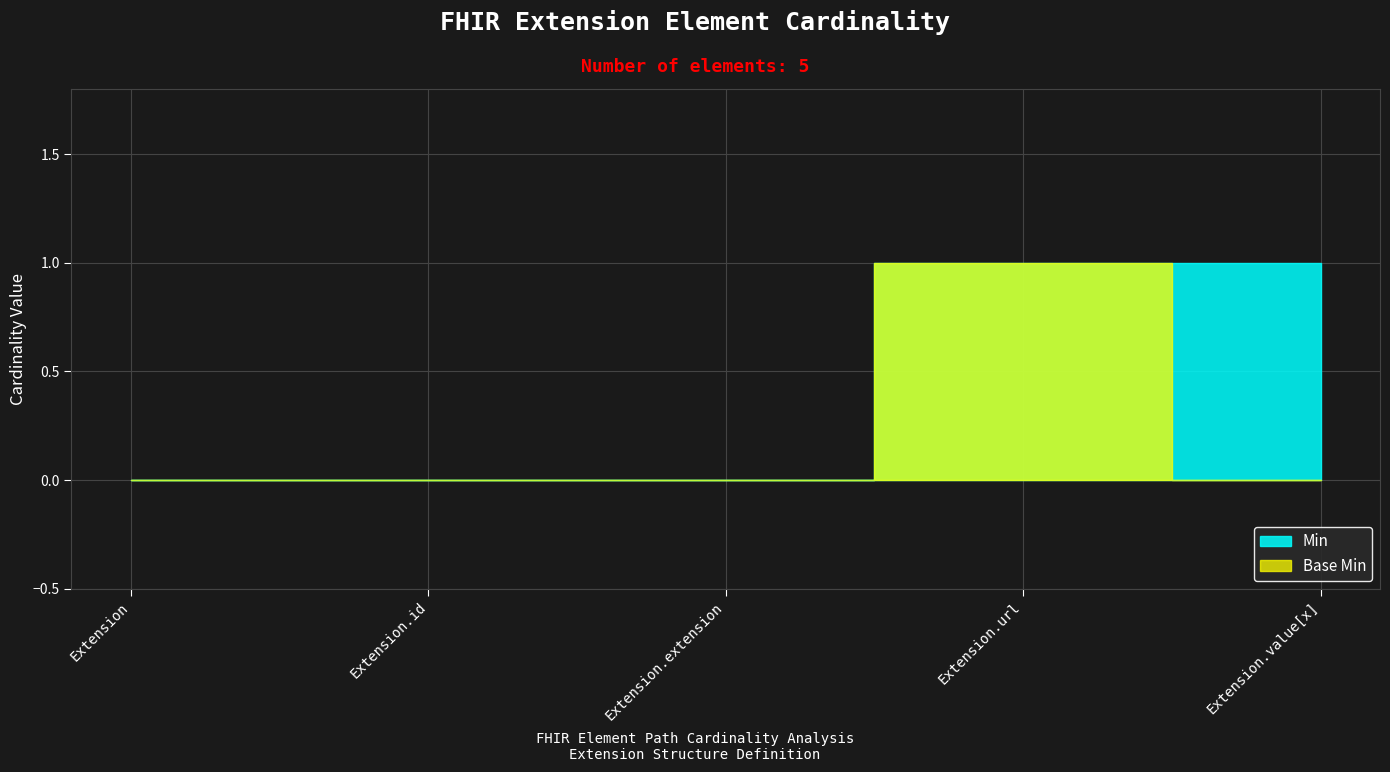

What is the difference between the second highest and minimum values in the Min series?

1